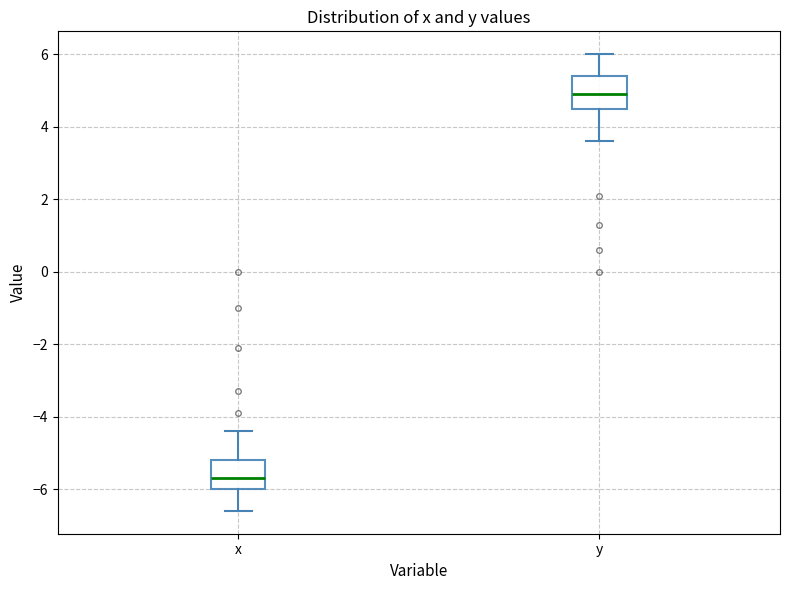

Reading left to right, transcribe this box plot: for each box, give where its median line is, the range the box spans, and where its two whiskers end, as read against the y-axis. The values are not printed on the chart, so give them approximately, as read against the axis.

x: median -5.6, box -6.0 to -5.2, whiskers -6.6 to -4.4
y: median 5.0, box 4.6 to 5.4, whiskers 3.6 to 6.0